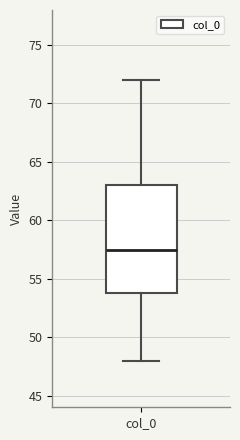

Read this box plot against the y-axis: the position of the median line, the range covered by the box, and the ends of both whiskers. The values are not printed on the chart, so give them approximately, as read against the axis.

median 57.5, box 54.0 to 63.0, whiskers 48.0 to 72.0